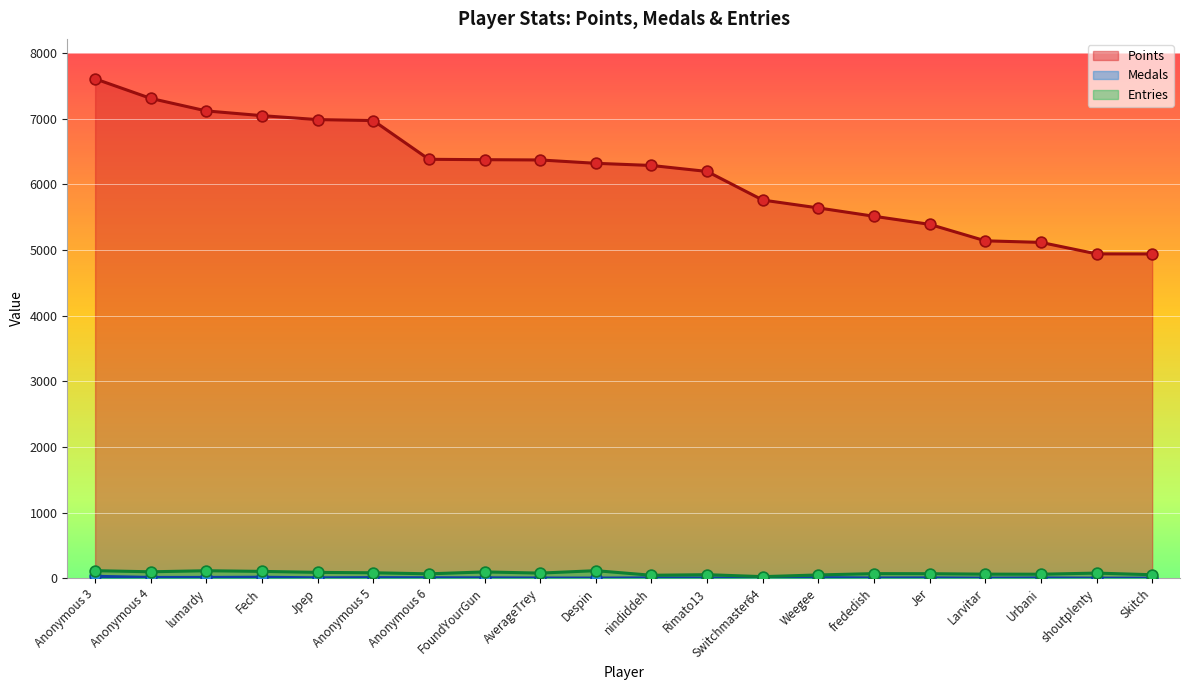

Which series contains the highest Y value?

Points